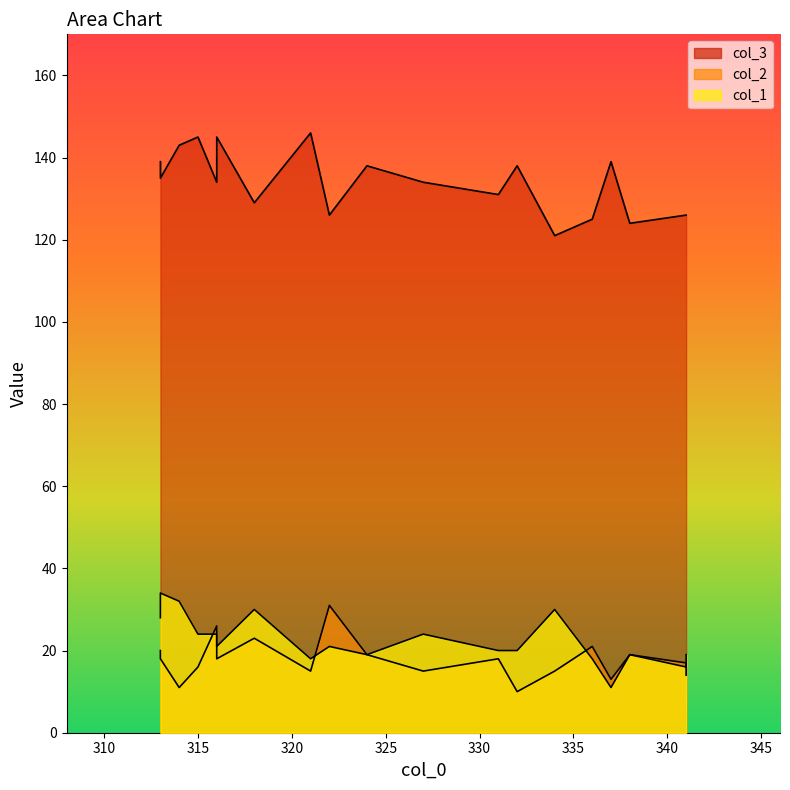

What is the approximate value of col_2 at 327, to the nearest 10?

20